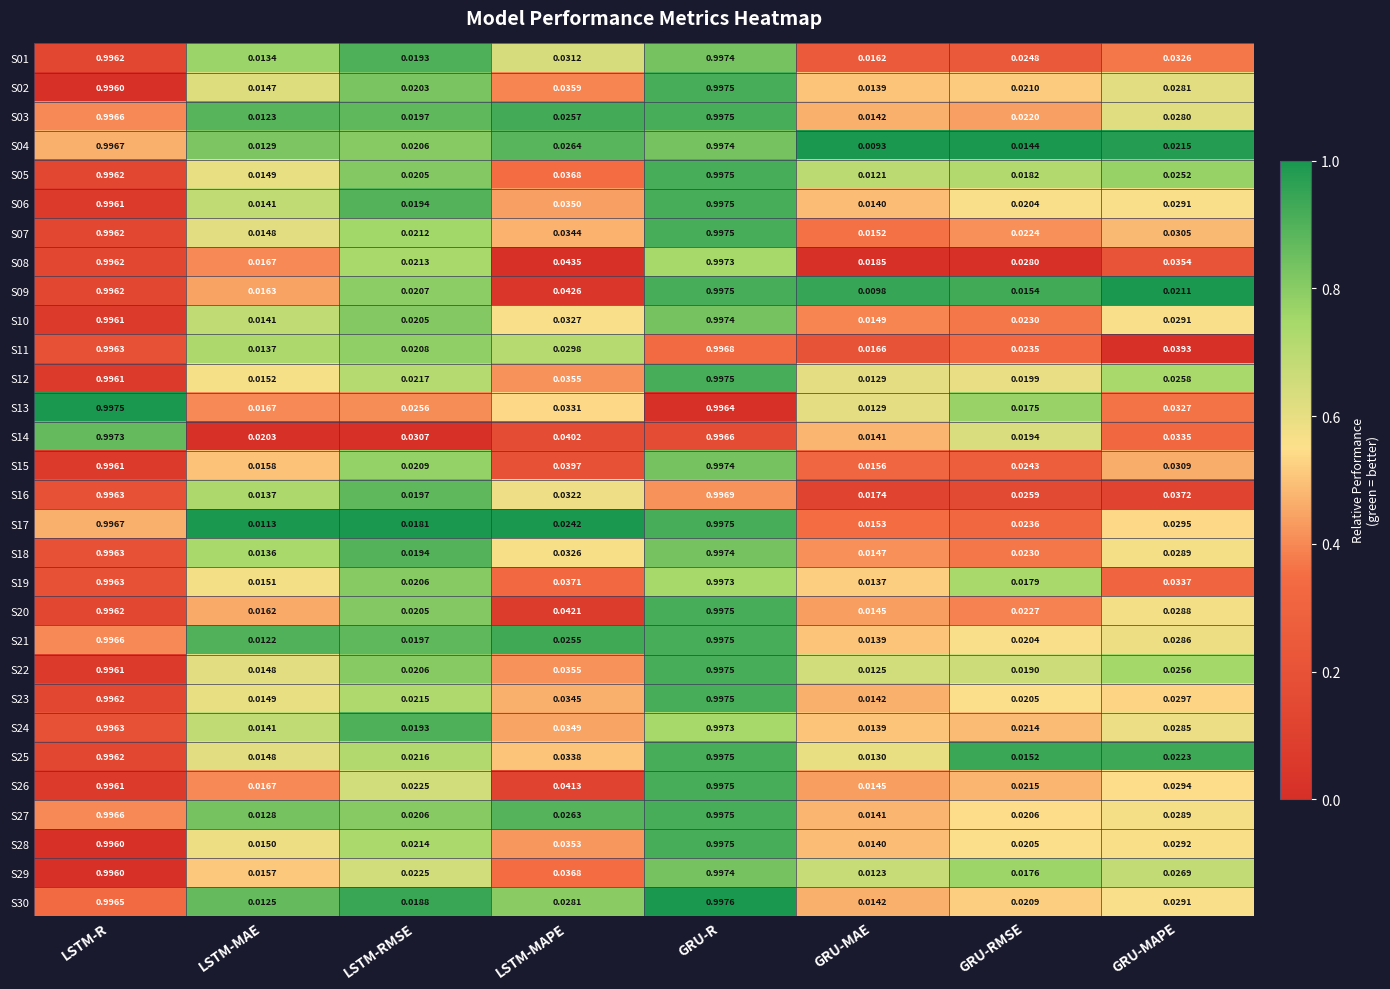

Which category has the highest value across all series?

GRU-R